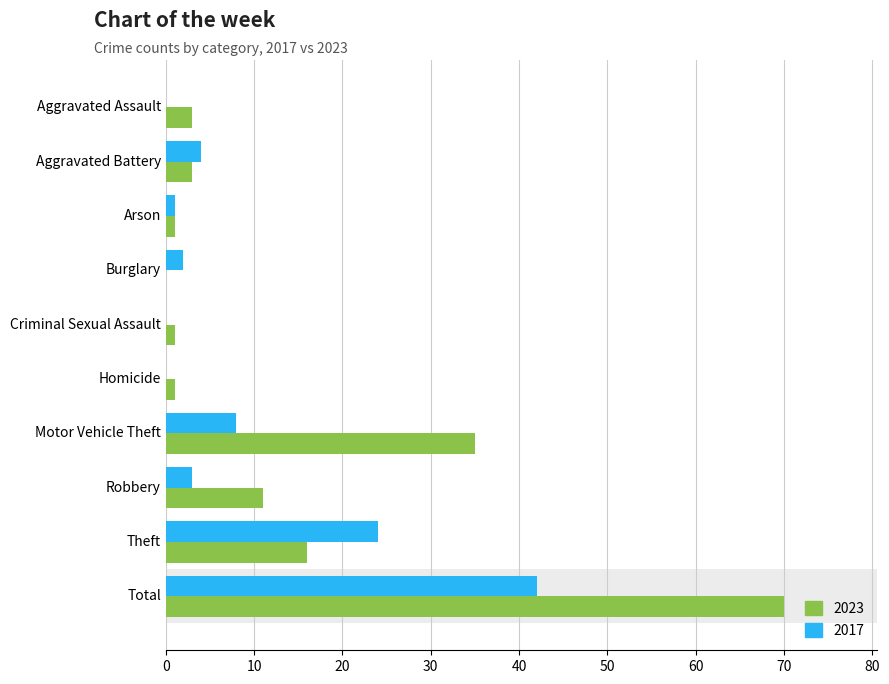

Which category has the highest value across all series?

Total